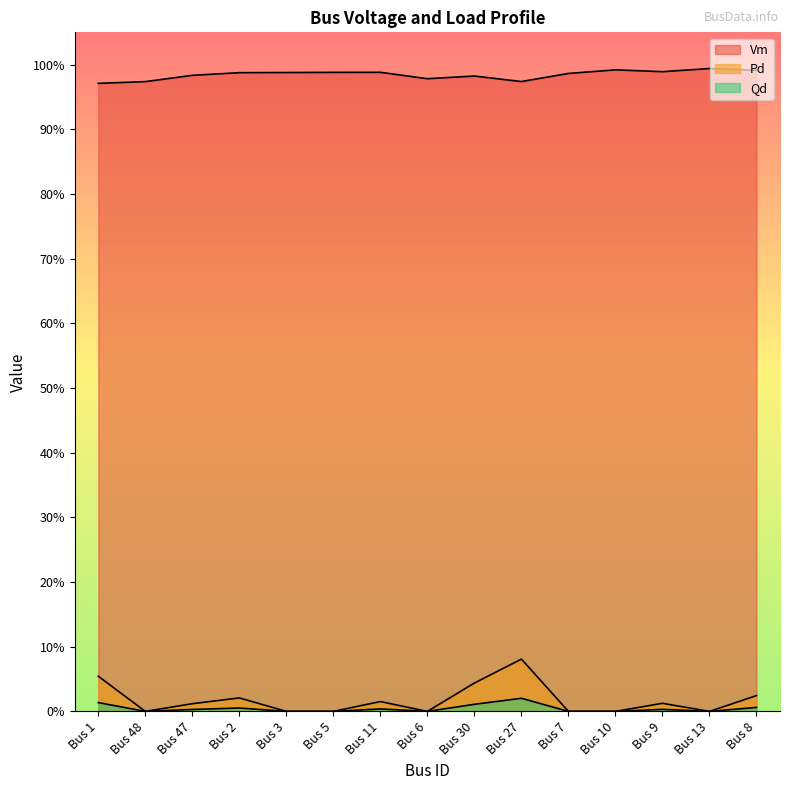

The value of Qd at Bus 10 is -0.0. True or false?

False